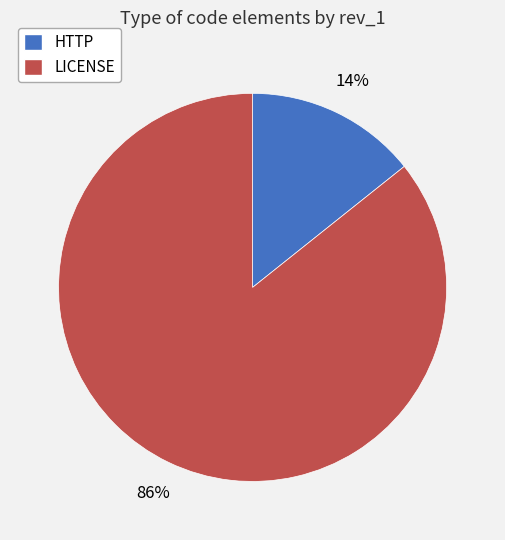

Between LICENSE and HTTP, which is larger?

LICENSE